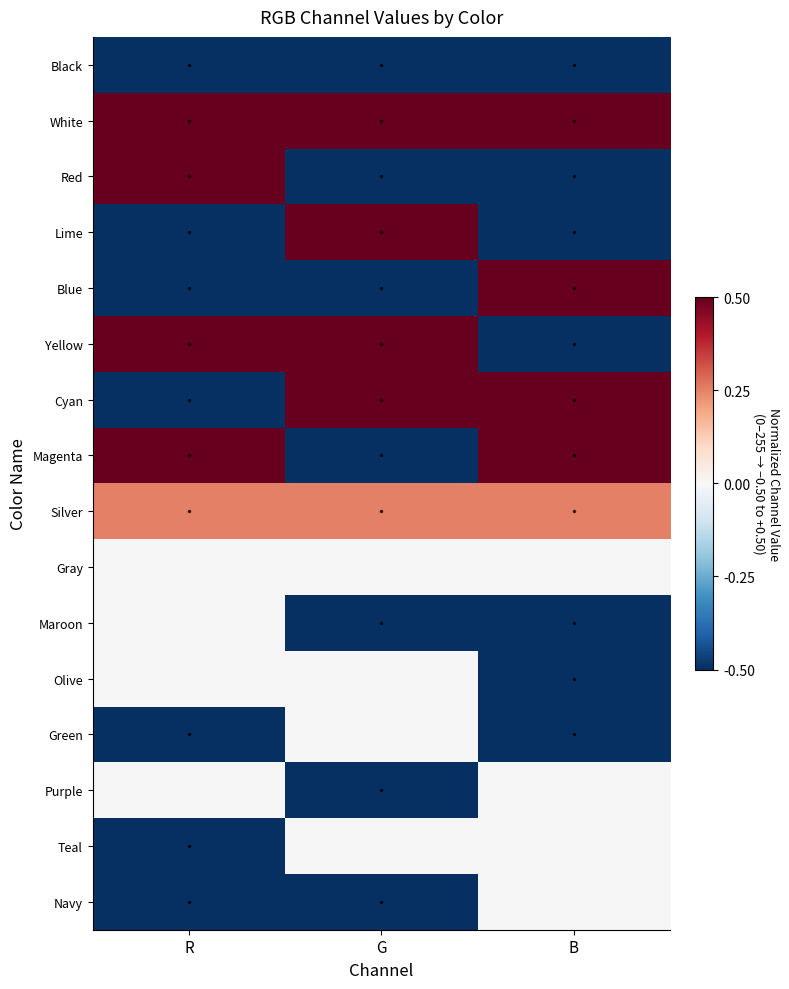

At how many categories does at least one series exceed 0?

3